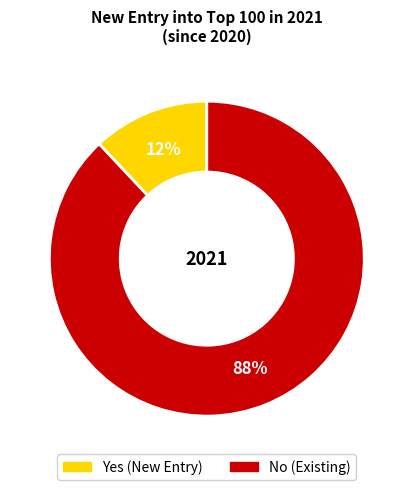

Do Yes and No together represent more than half of the pie?

Yes